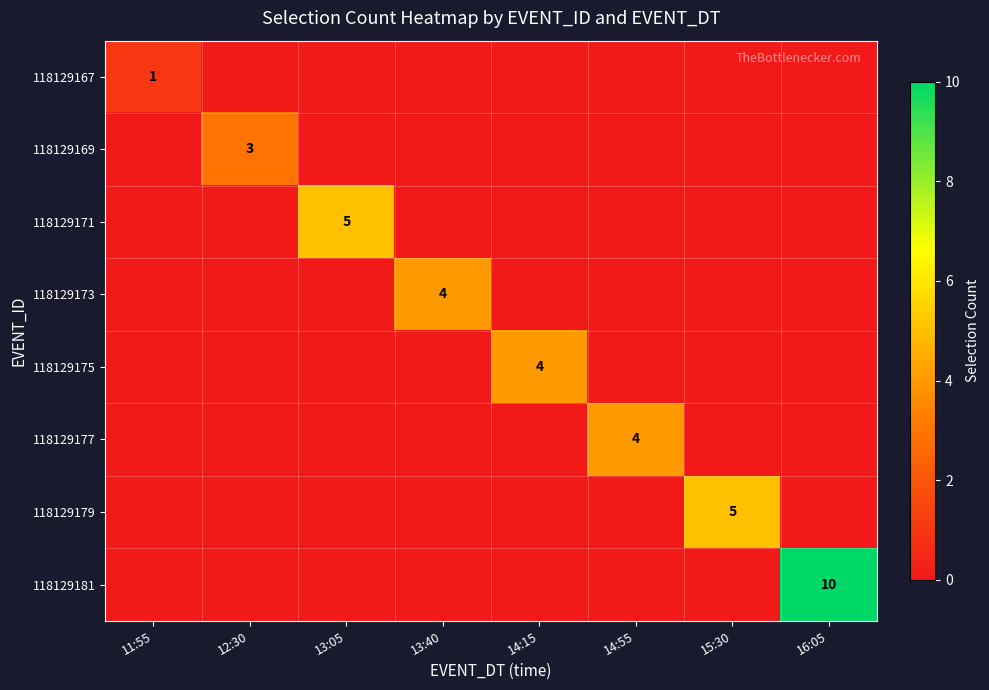

The value of 118129171 at 16:05 is 0. True or false?

True